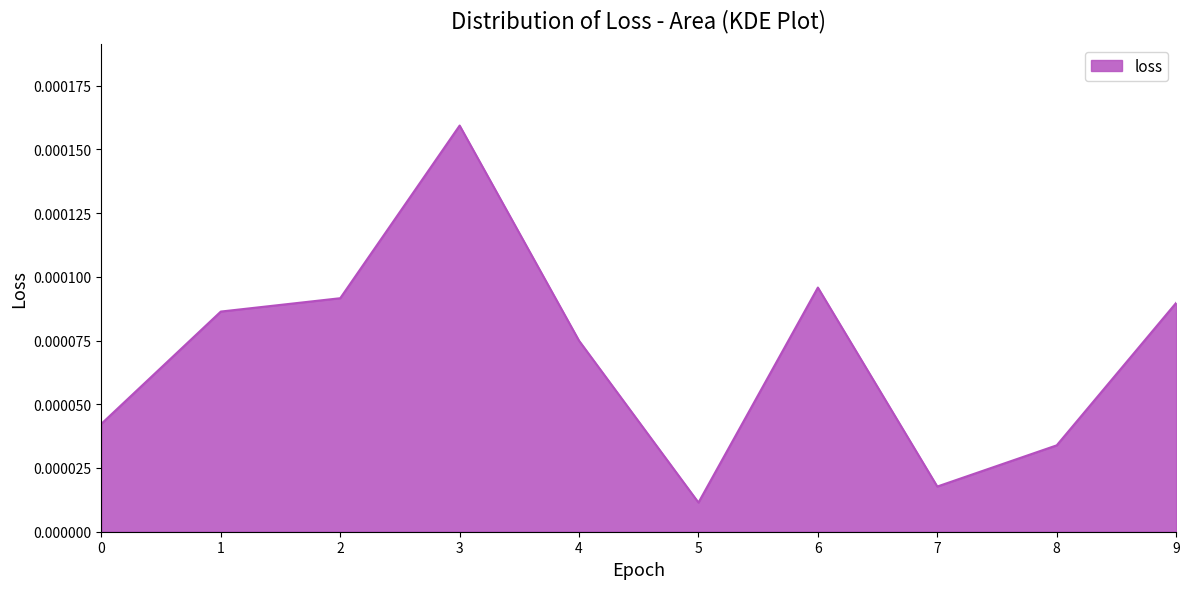

Which has a higher value, 5 or 6?

6